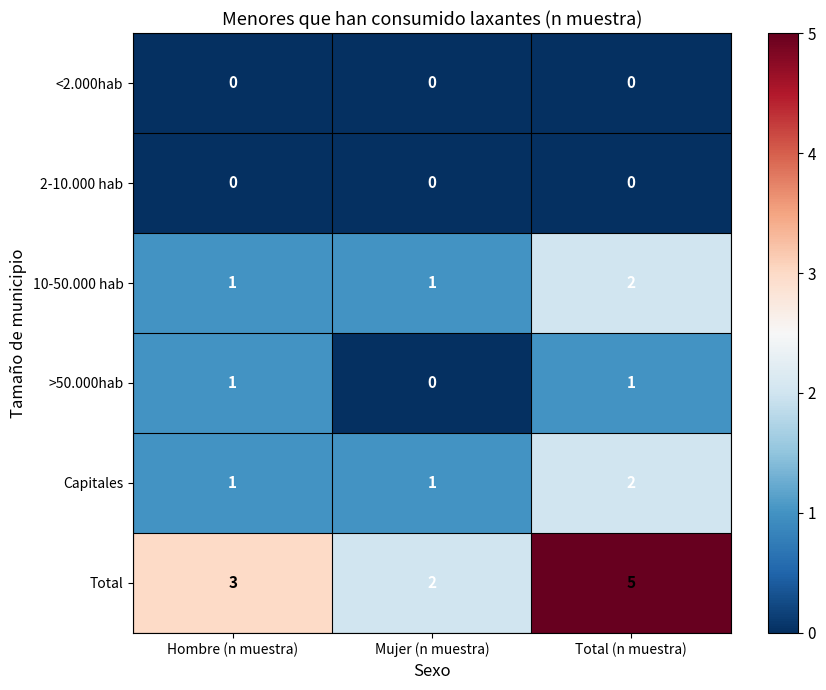

The value of >50.000hab at Hombre (n muestra) is 2. True or false?

False